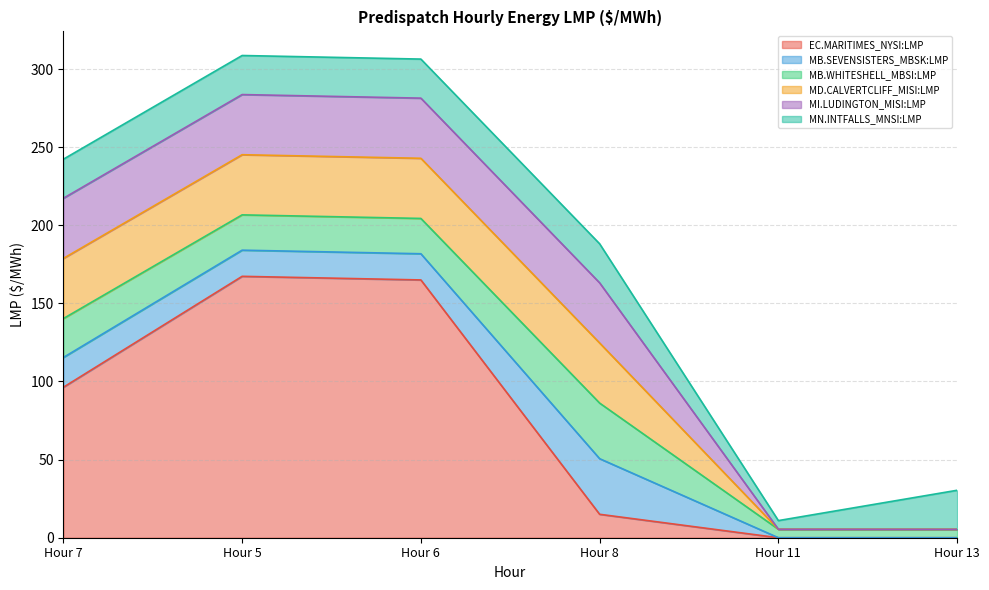

What is the label of the 5th point from the right?

Hour 5